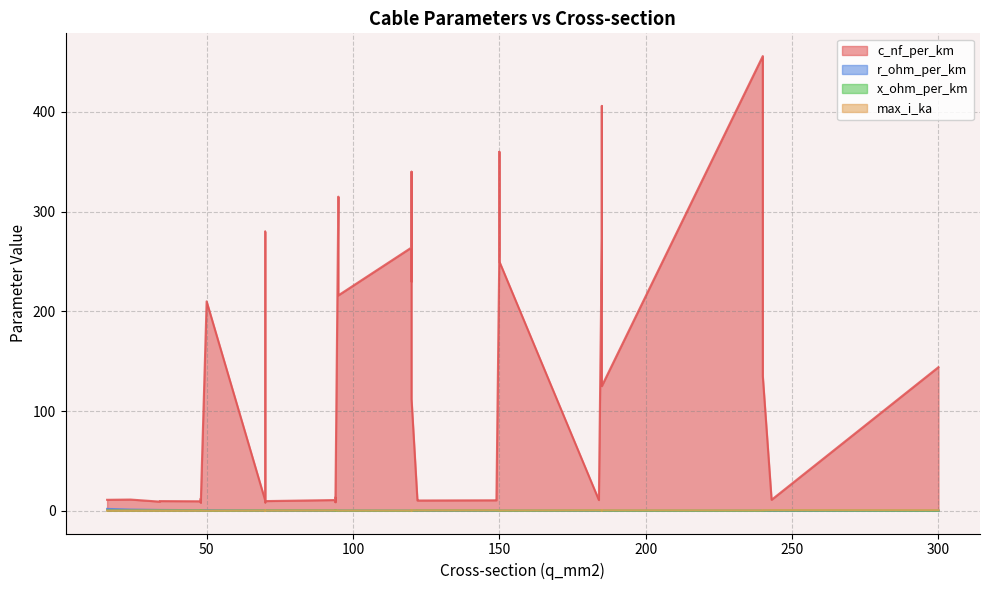

How many lines are shown in the chart?

4